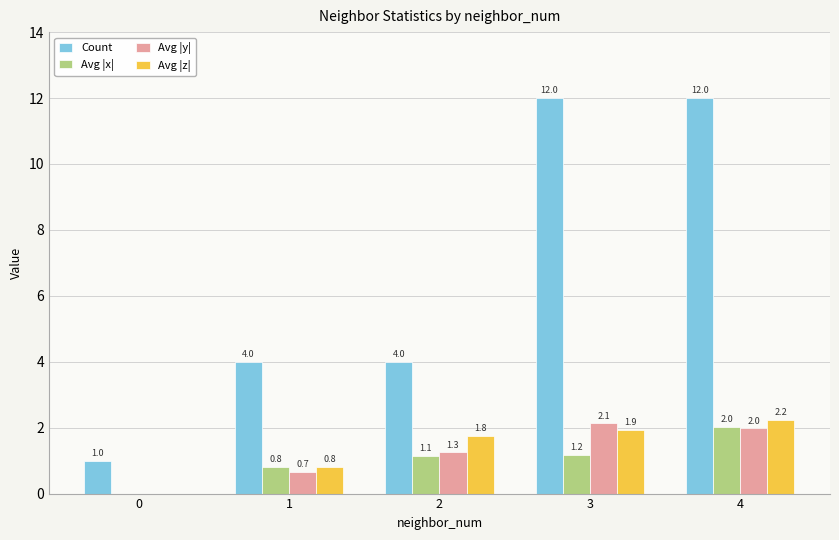

Which series has the widest spread of values?

Count